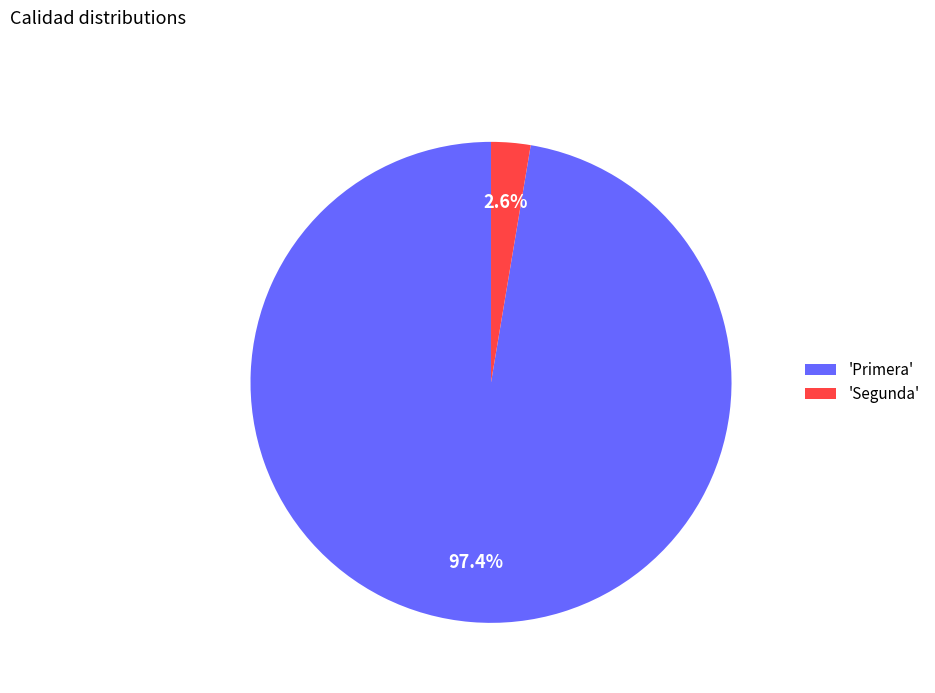

Rank the categories by value from highest to lowest.

'Primera', 'Segunda'